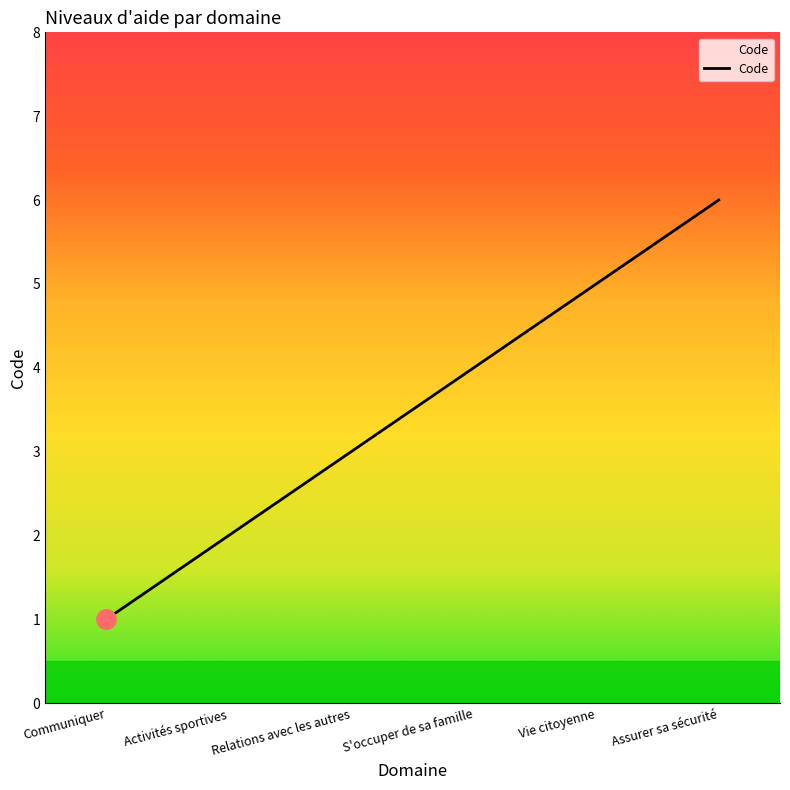

What is the sum of all values?

21